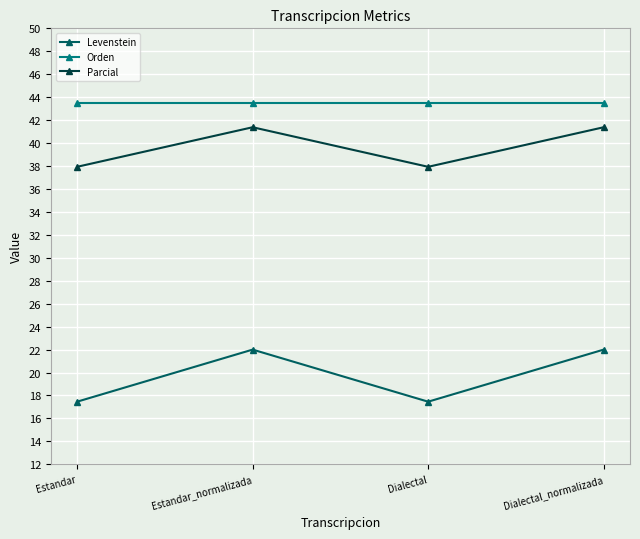

Rank the series at Dialectal from highest to lowest value.

Orden, Parcial, Levenstein